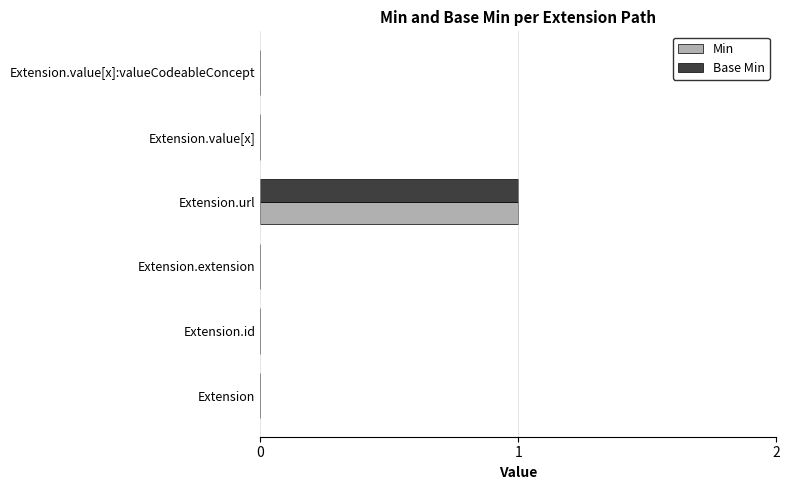

Which label corresponds to the largest value in the chart?

Extension.url